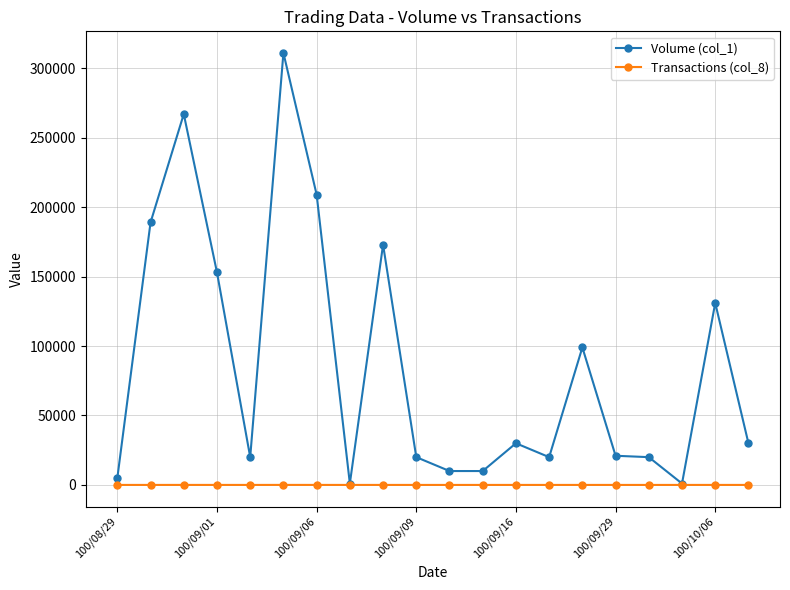

At how many categories does at least one series exceed 306653?

1